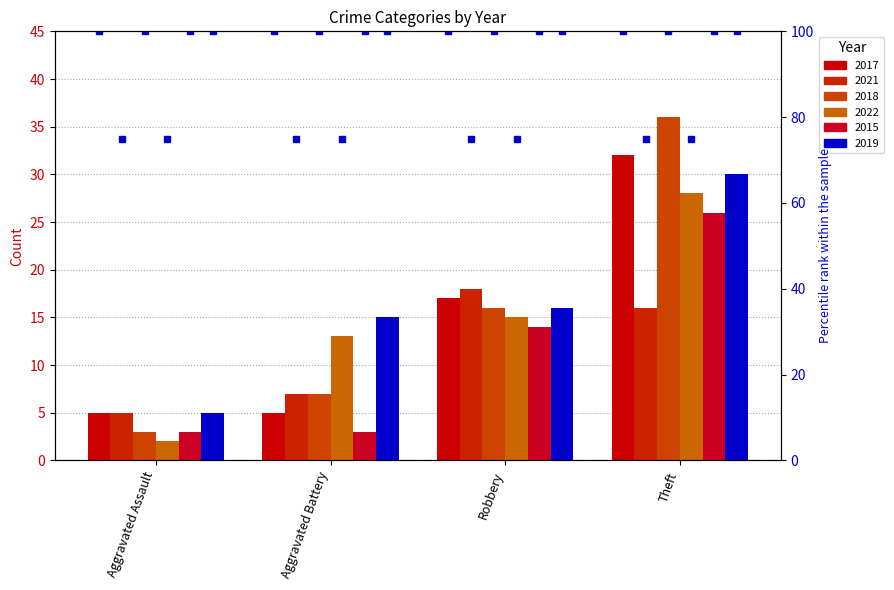

How many values in the 2019 series exceed 16?

1